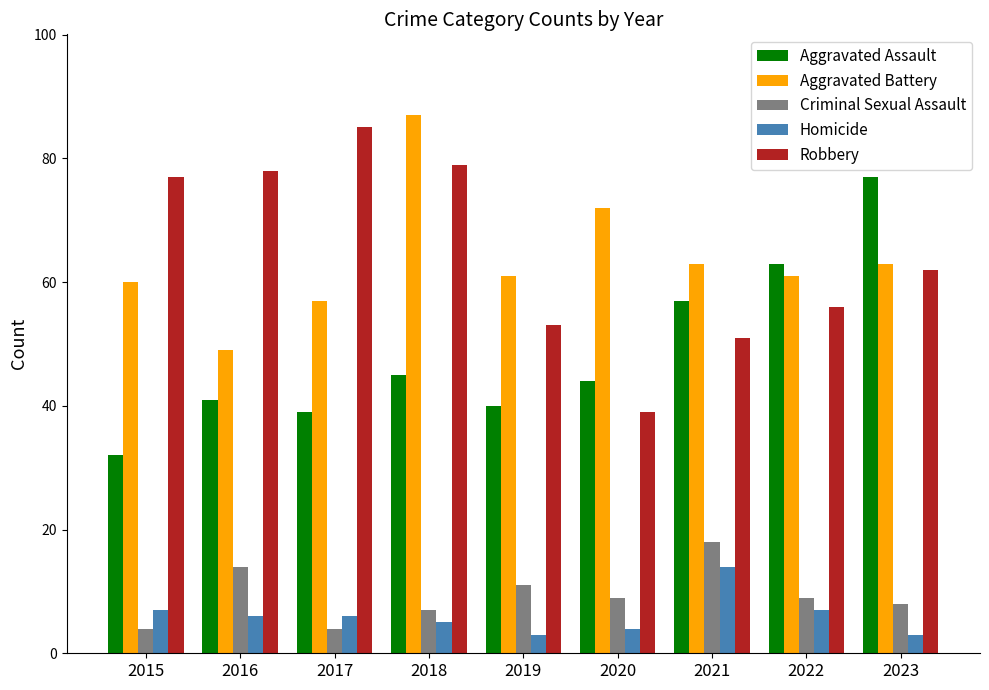

At how many categories does at least one series exceed 64?

6